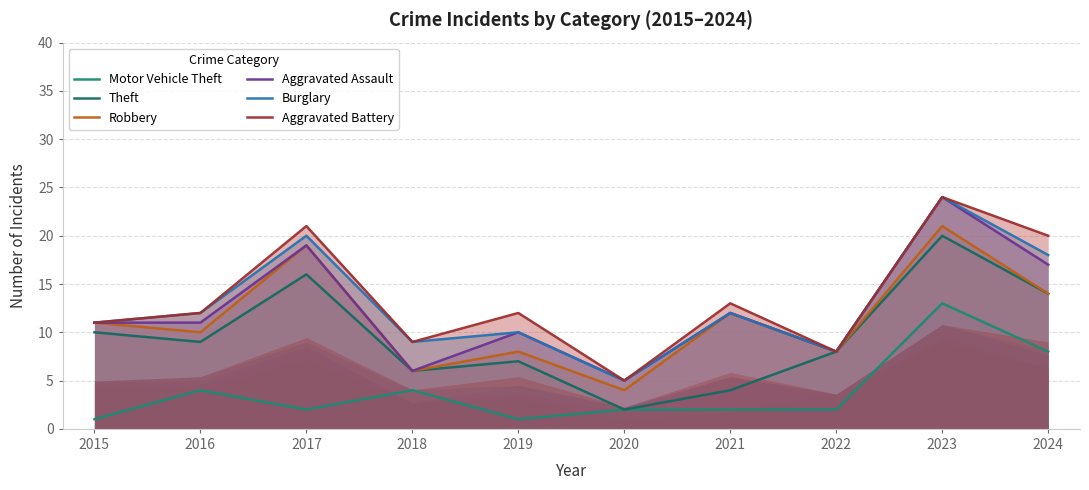

Which category has the highest value in the Aggravated Assault series?

2023